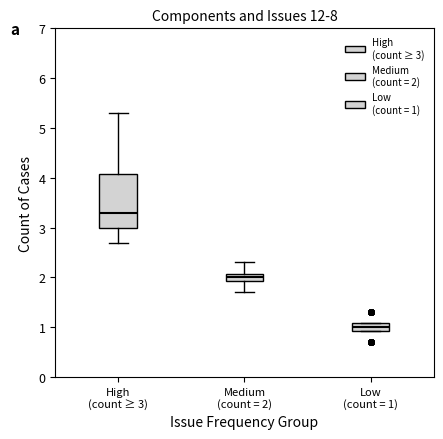

Where is the lower edge of the box for Low (count = 1) on the y-axis? The values are not printed on the chart, so give them approximately, as read against the axis.

0.9